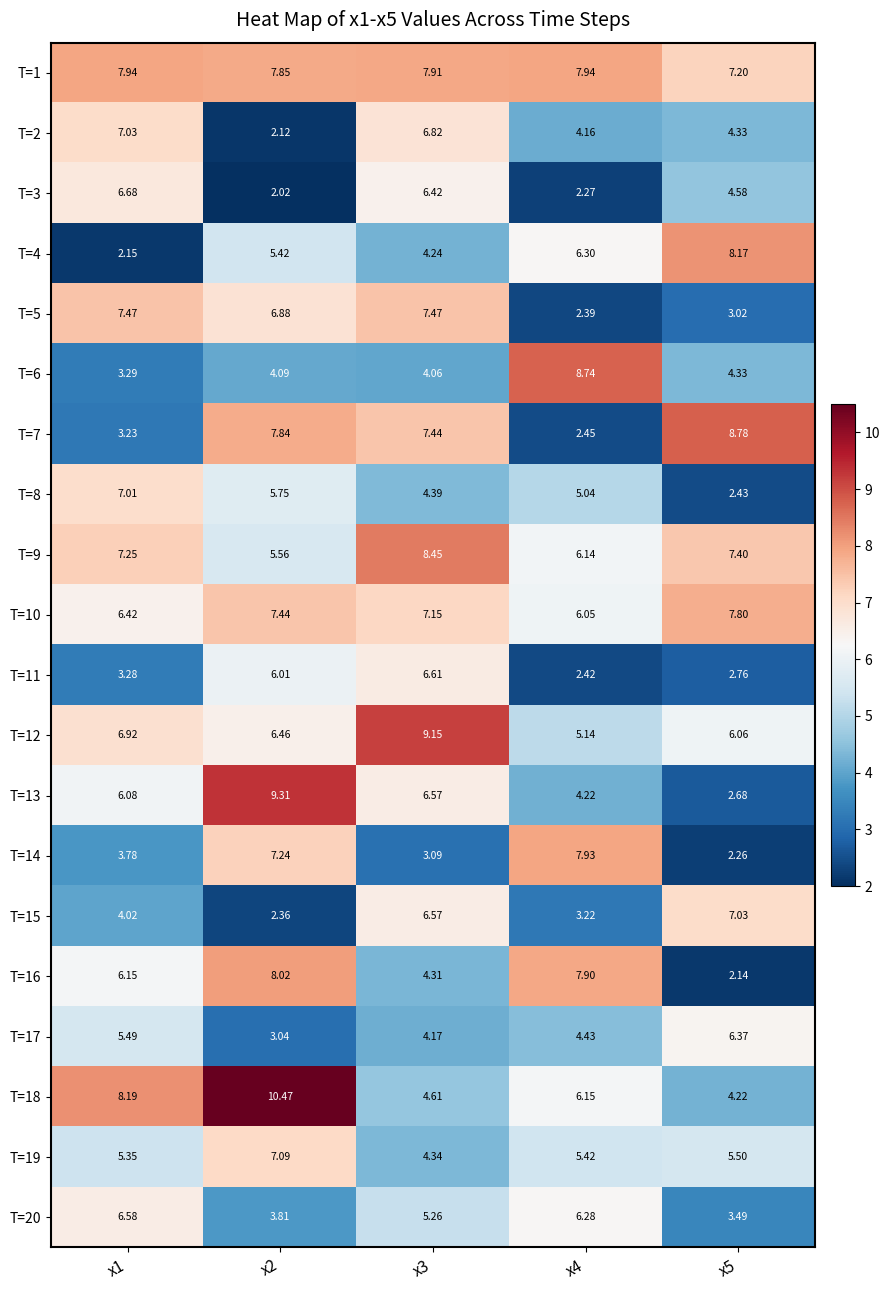

Count the number of categories in the chart.

5